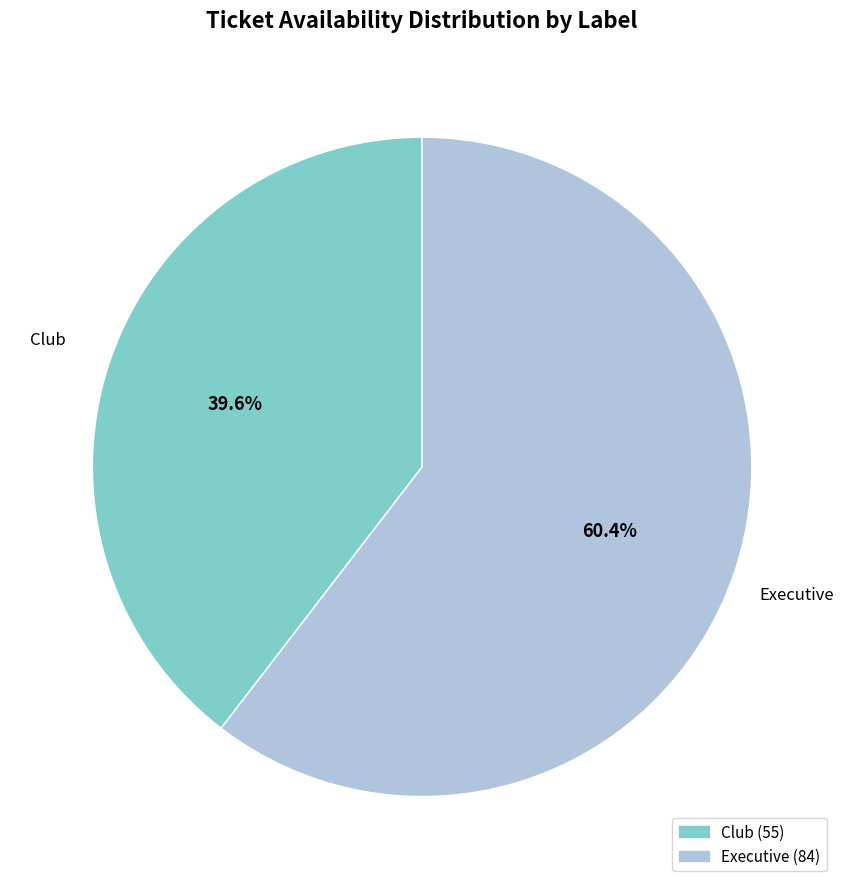

The Club slice represents 40% of the pie. True or false?

True